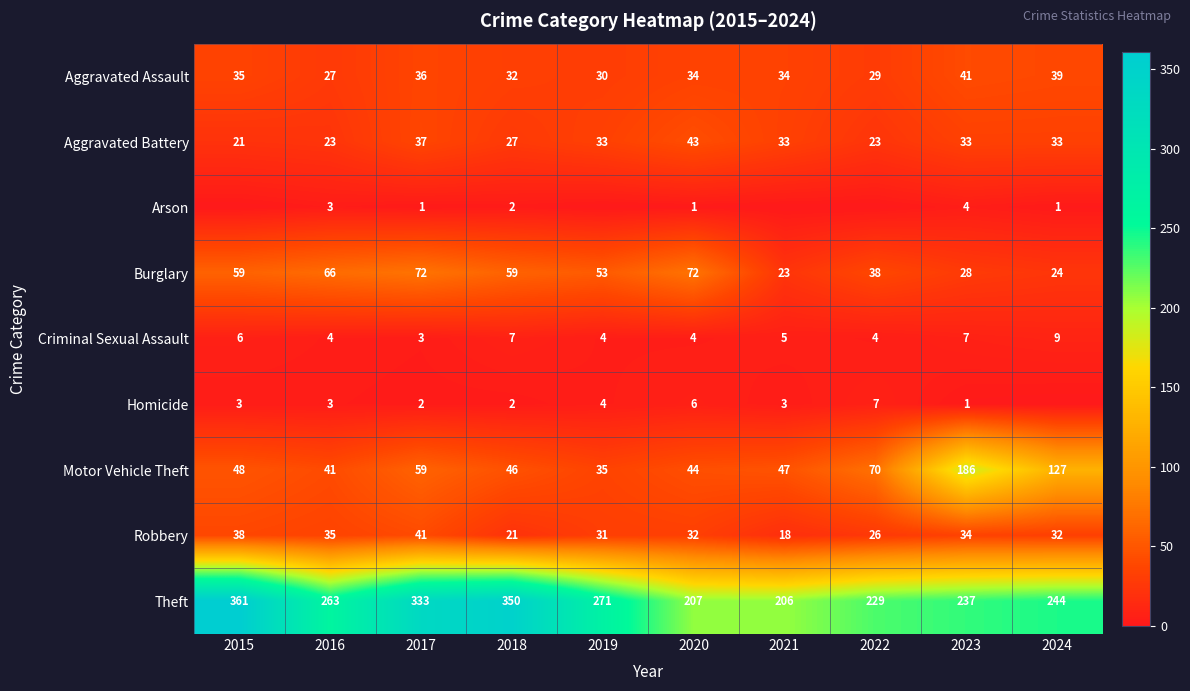

What is the sum of the Motor Vehicle Theft values at 2015 and 2016?

89